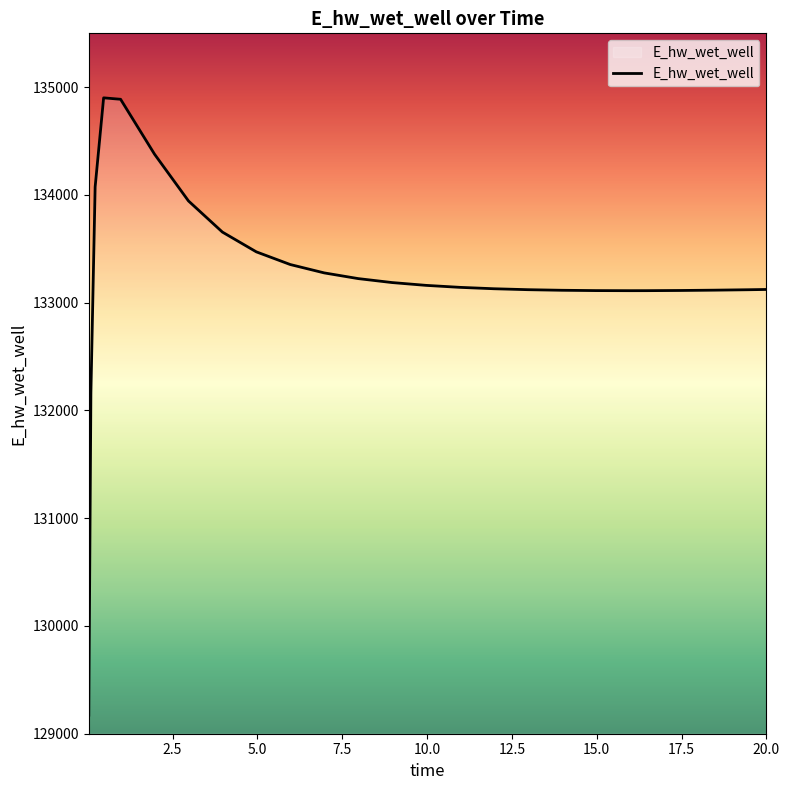

What is the difference between the maximum and minimum values?

5729.2